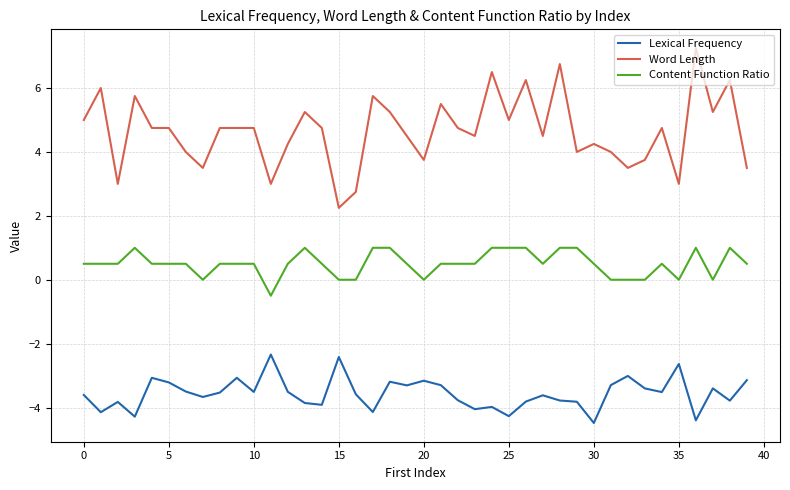

True or false: Lexical Frequency and Content Function Ratio intersect in this chart.

False